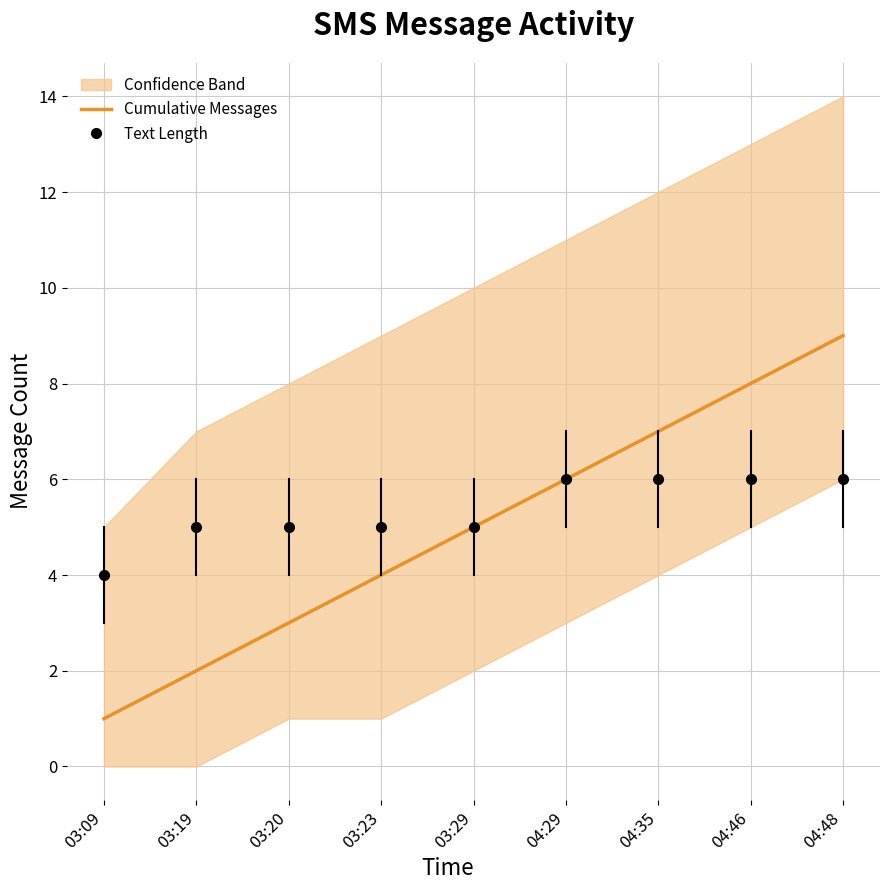

True or false: Text Length and Cumulative Messages intersect in this chart.

False